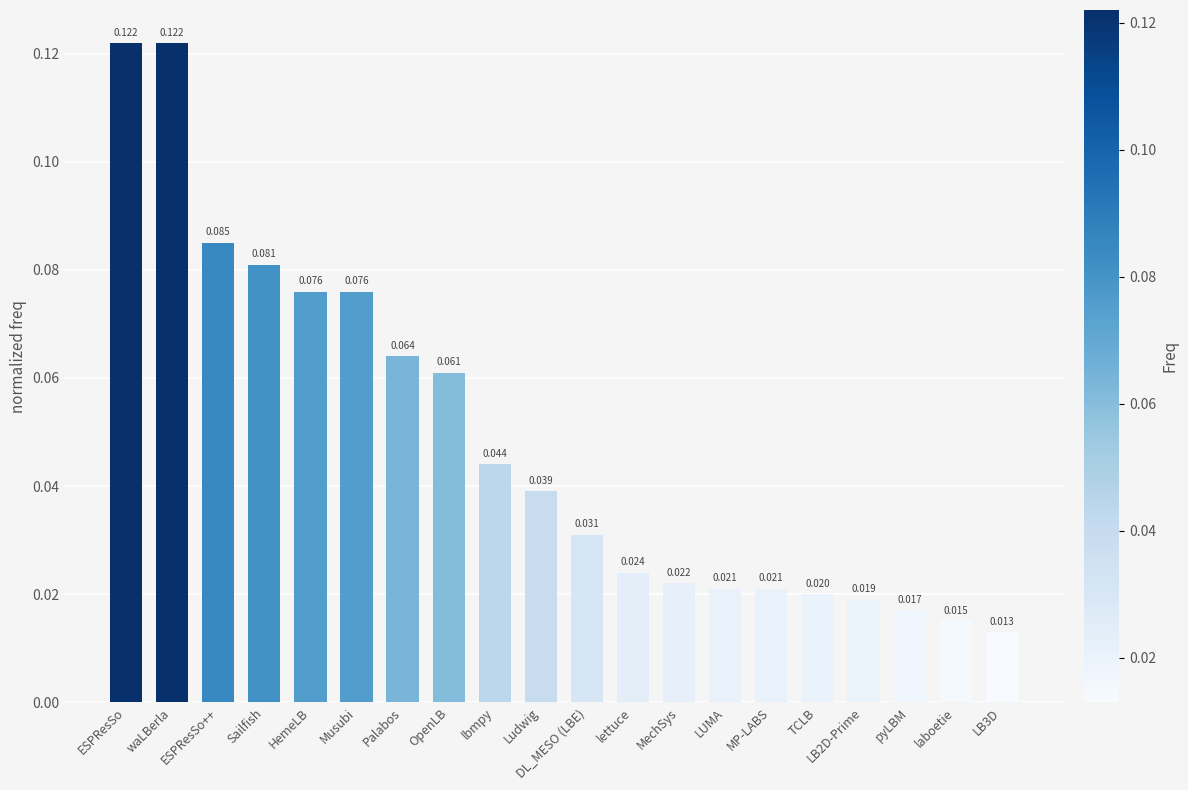

What is the label of the 9th bar from the right?

lettuce